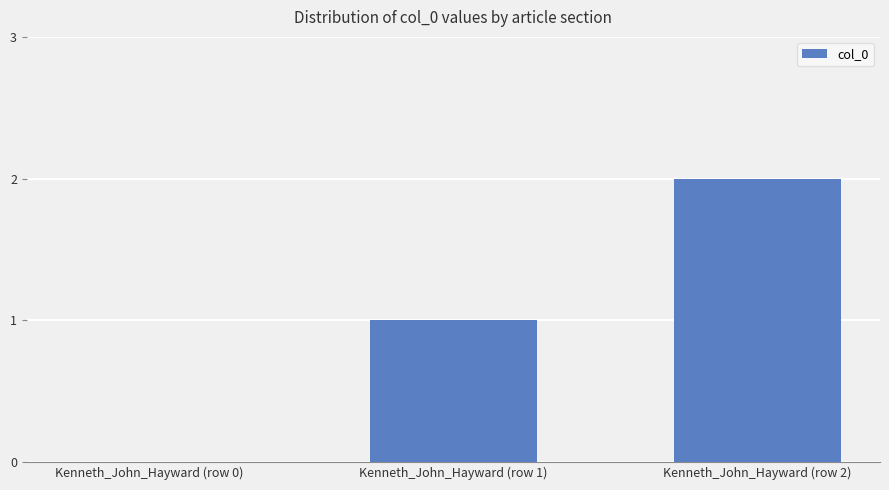

Reading right to left, transcribe all the data shown in this chart.

Kenneth_John_Hayward (row 2)=2	Kenneth_John_Hayward (row 1)=1	Kenneth_John_Hayward (row 0)=0